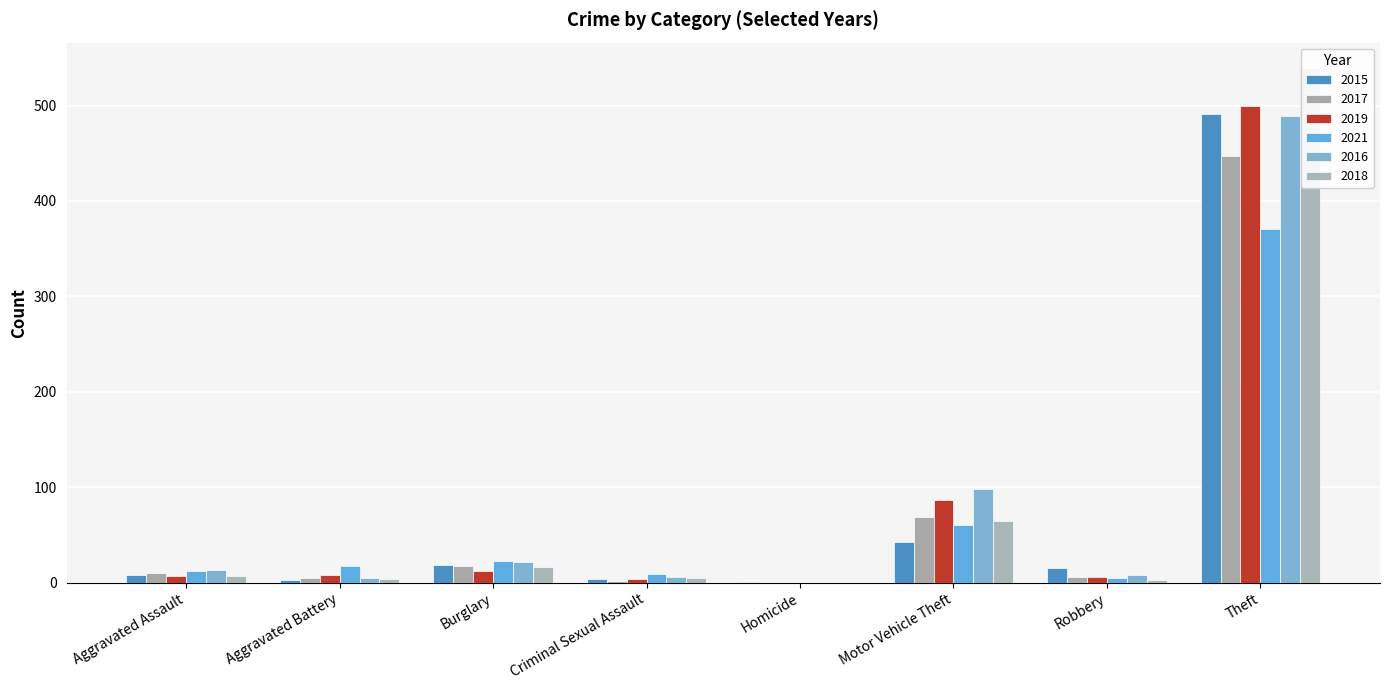

The value of 2015 at Burglary is 19. True or false?

True